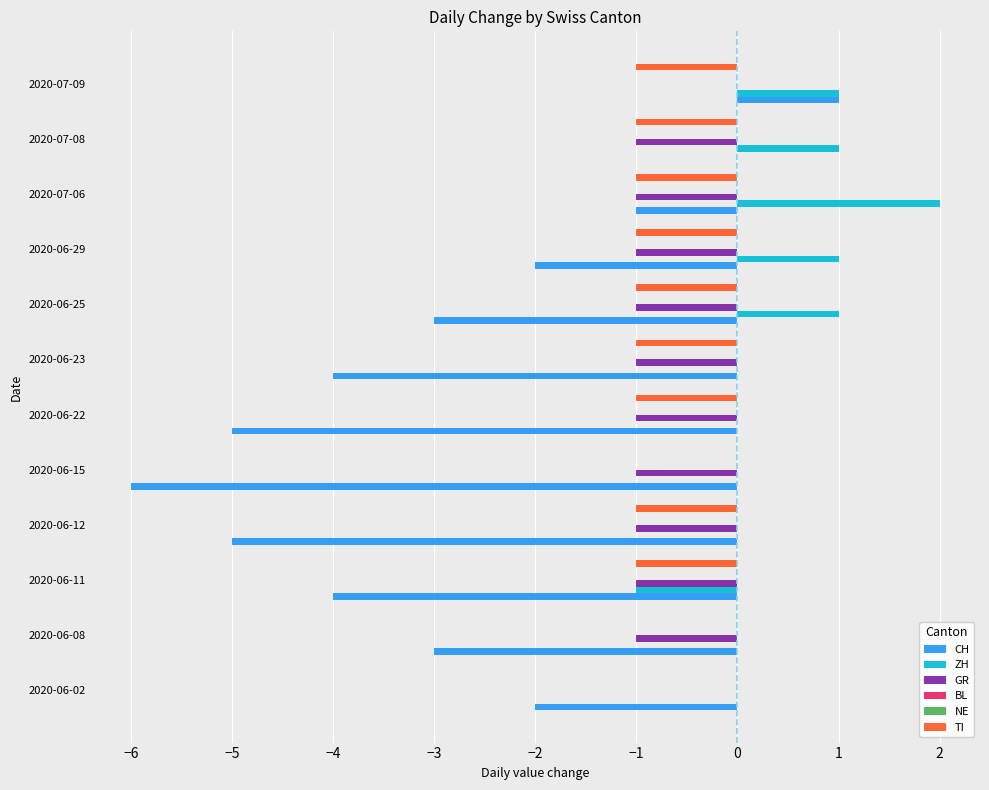

Between 2020-06-15 and 2020-07-06, which is larger?

2020-07-06